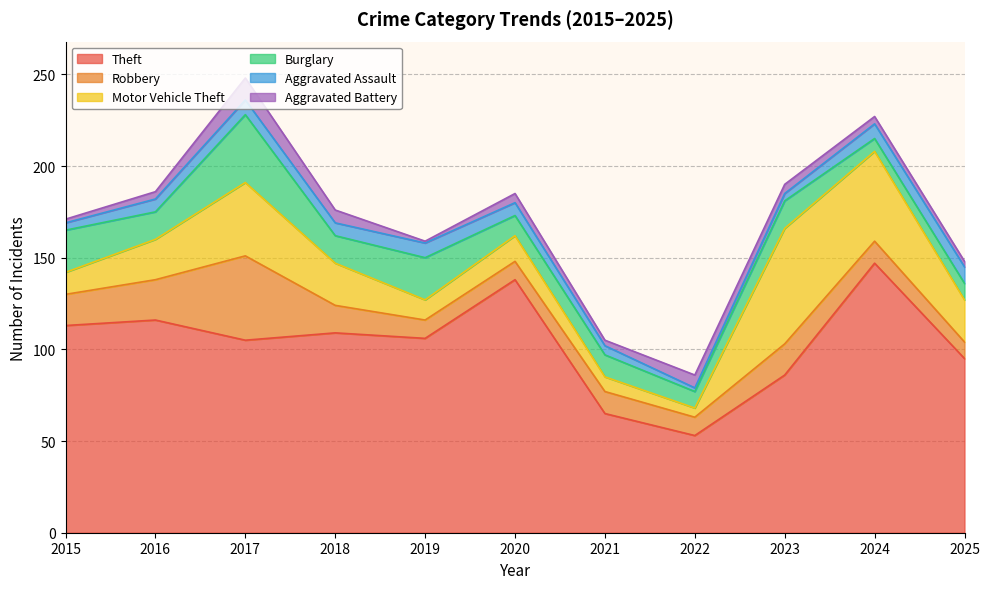

How many data points does each series have?

11